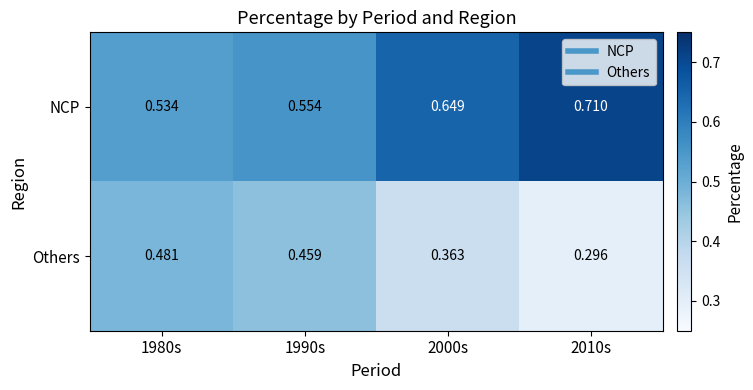

Rank the series by their average value, from highest to lowest.

NCP, Others